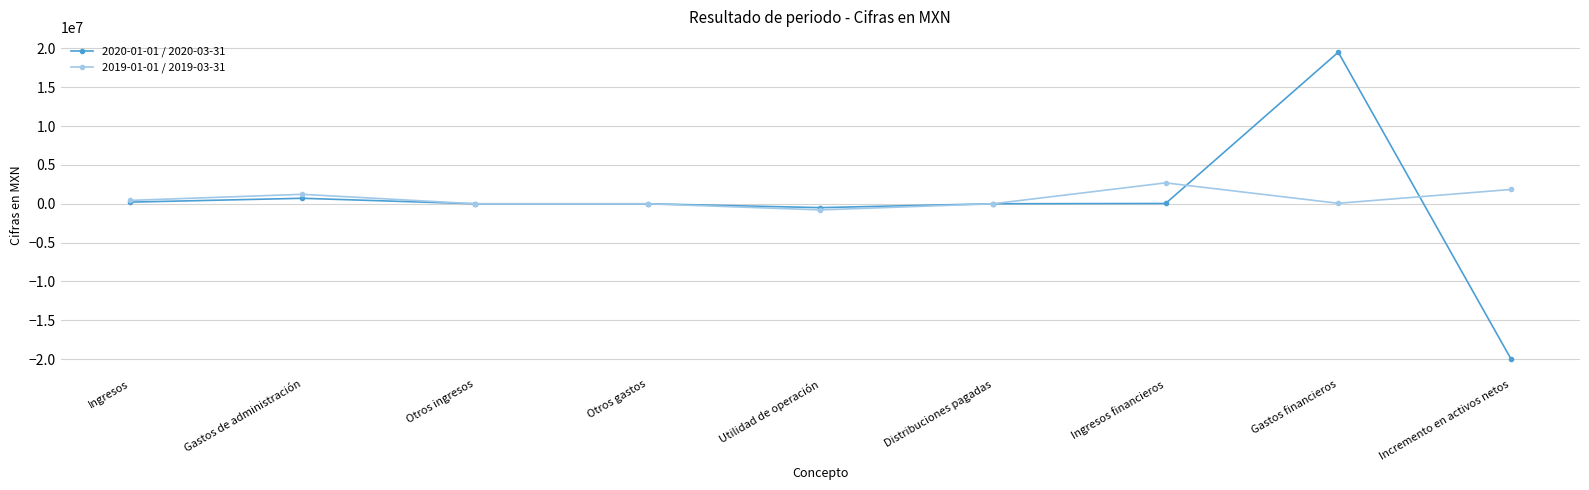

At which label does 2020-01-01 / 2020-03-31 reach its minimum?

Incremento en activos netos